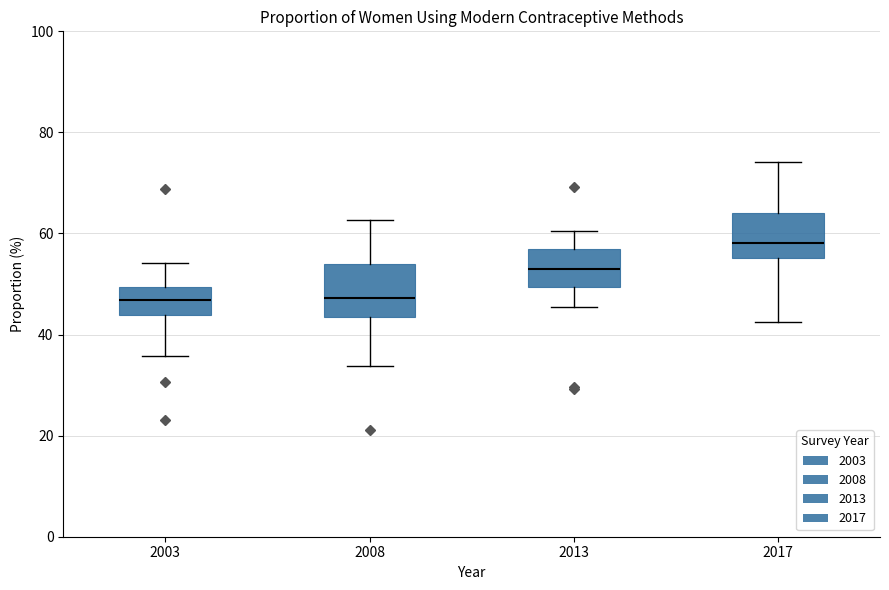

Reading left to right, read every box against the y-axis: the position of its median line, the range the box covers, and the ends of its whiskers. The values are not printed on the chart, so give them approximately, as read against the axis.

2003: median 46, box 44 to 50, whiskers 36 to 54
2008: median 48, box 44 to 54, whiskers 34 to 62
2013: median 54, box 50 to 56, whiskers 46 to 60
2017: median 58, box 56 to 64, whiskers 42 to 74